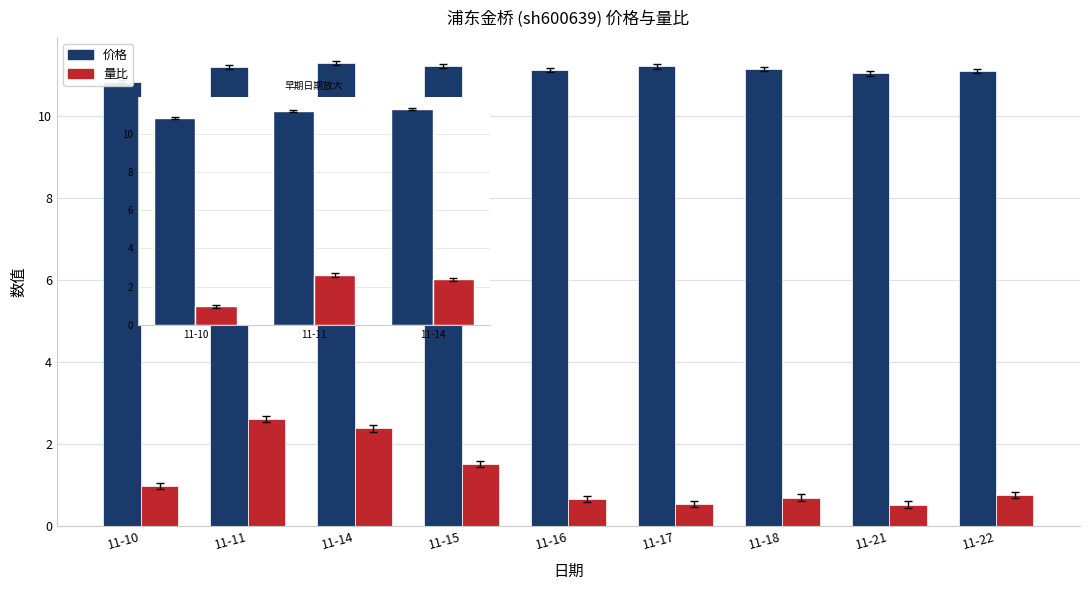

Which category has the lowest value in the 价格 series?

11-10